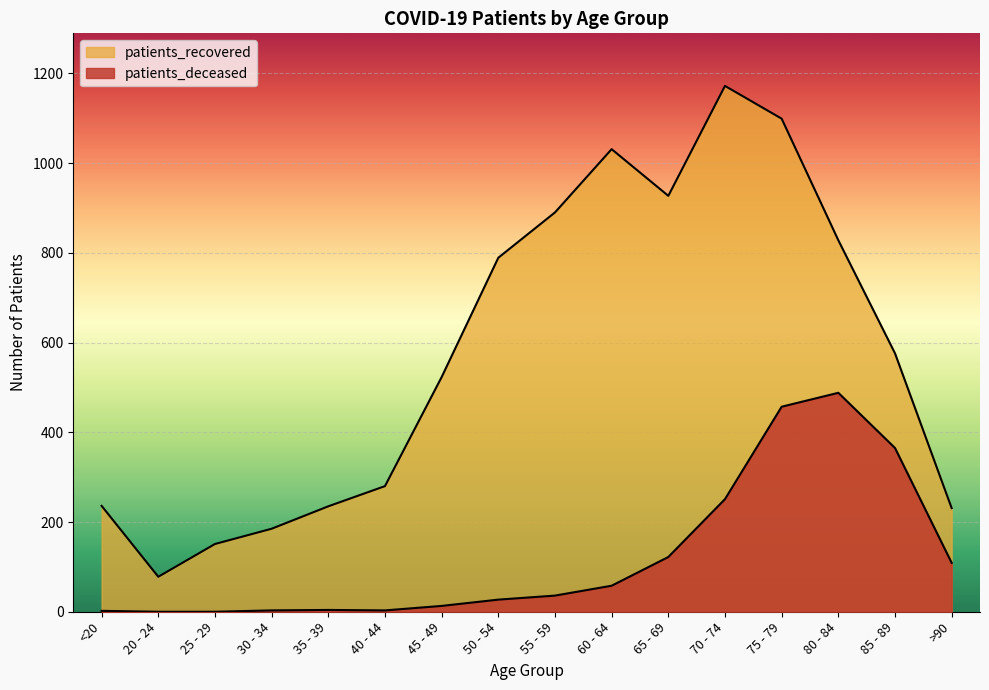

The value of patients_deceased at 60 - 64 is 58. True or false?

True